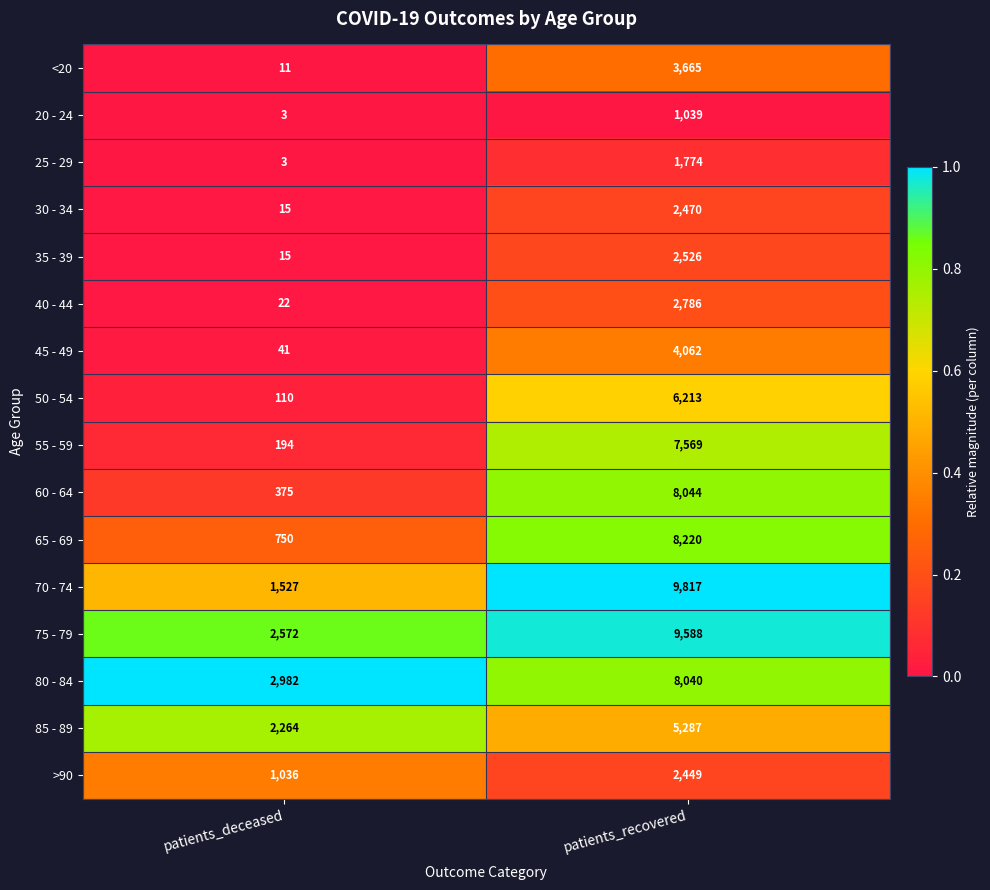

What is the difference between the 25 - 29 values at patients_recovered and patients_deceased?

1771